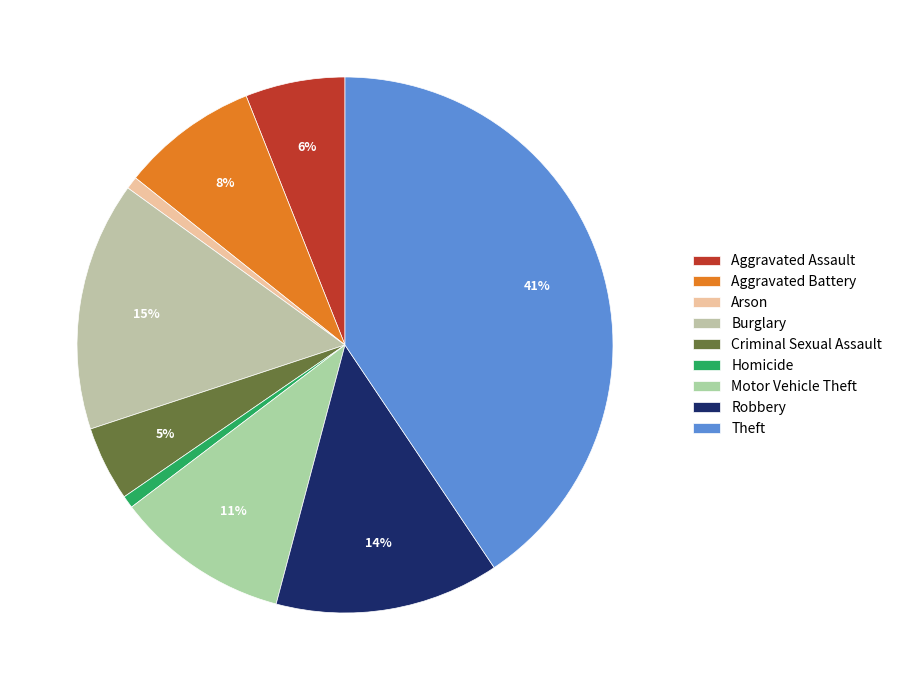

To the nearest percent, what is the difference between the Aggravated Assault and Burglary slice percentages?

9%